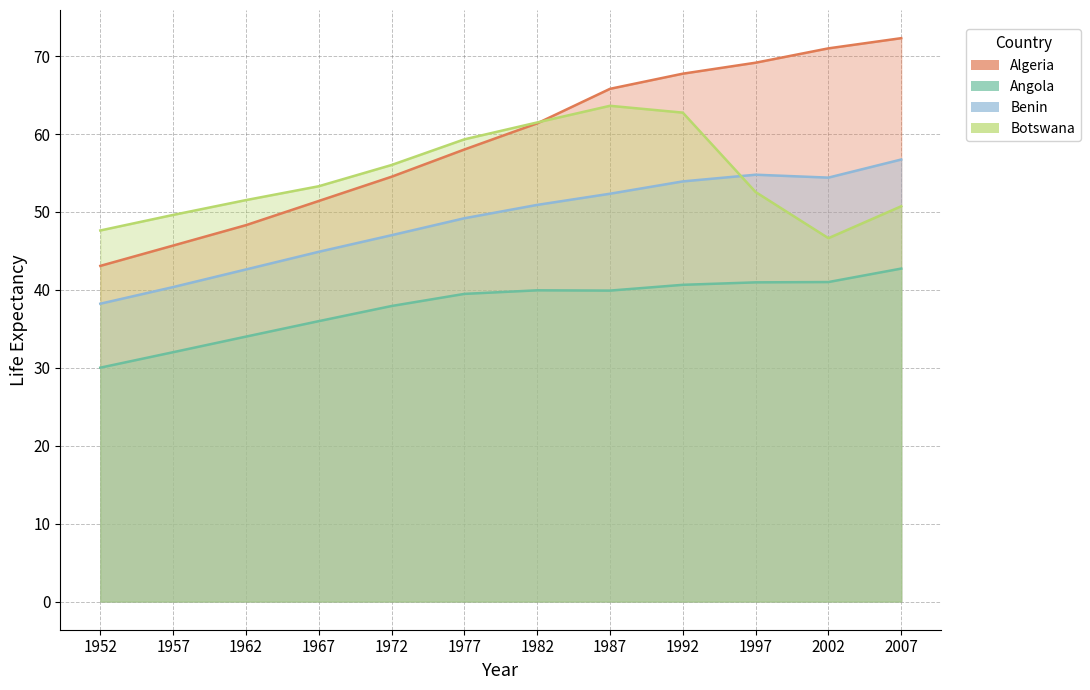

List the series in order of their overall mean, highest first.

Algeria, Botswana, Benin, Angola